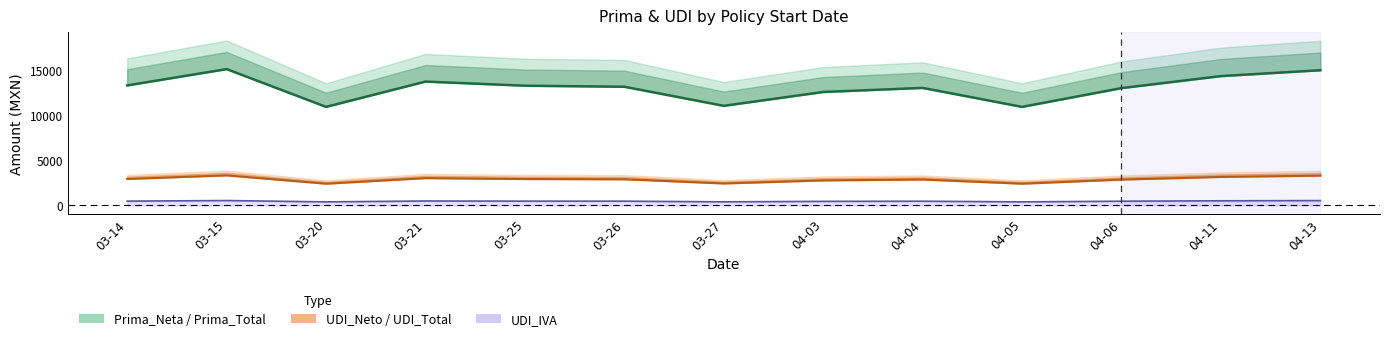

True or false: UDI_Neto has more than 1 points higher than both neighbors.

True